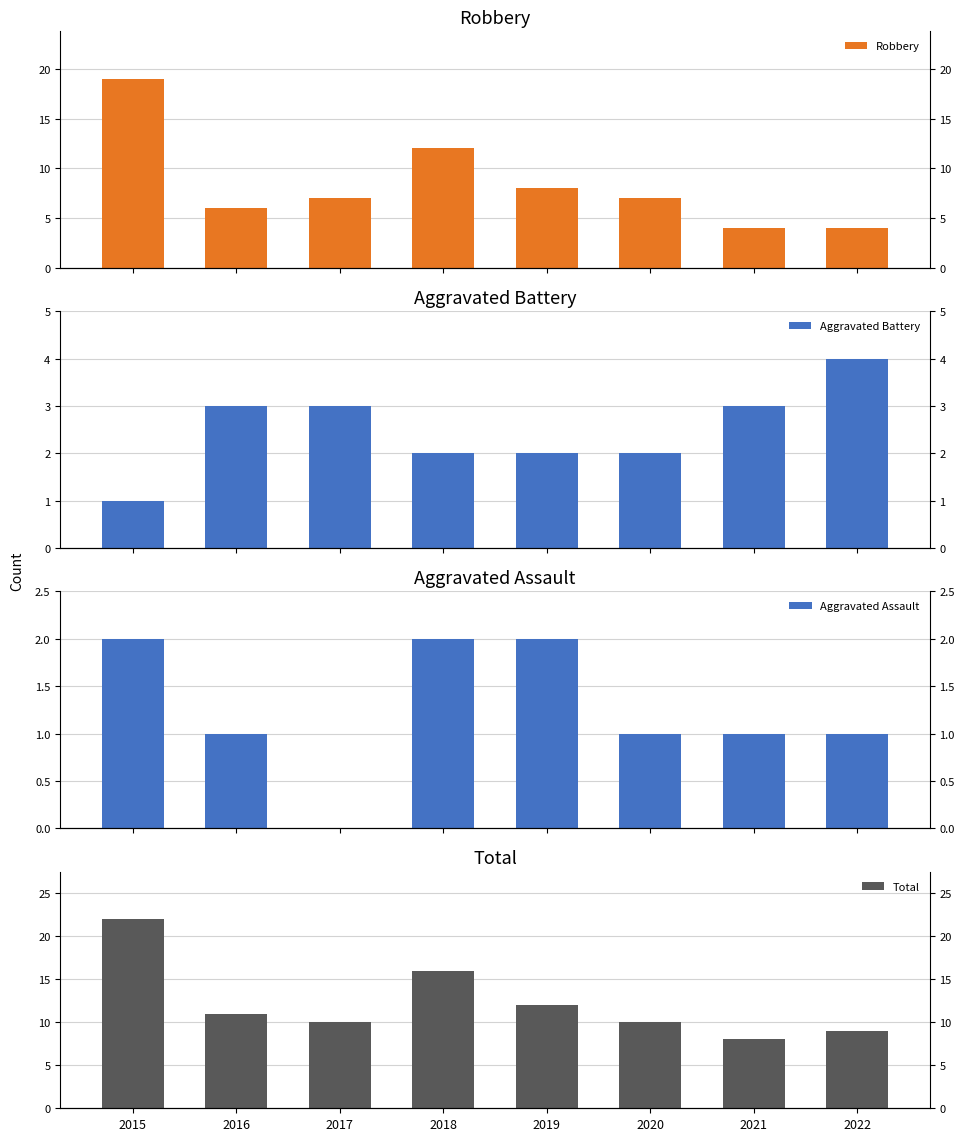

How many data points in Aggravated Assault are less than 1?

1